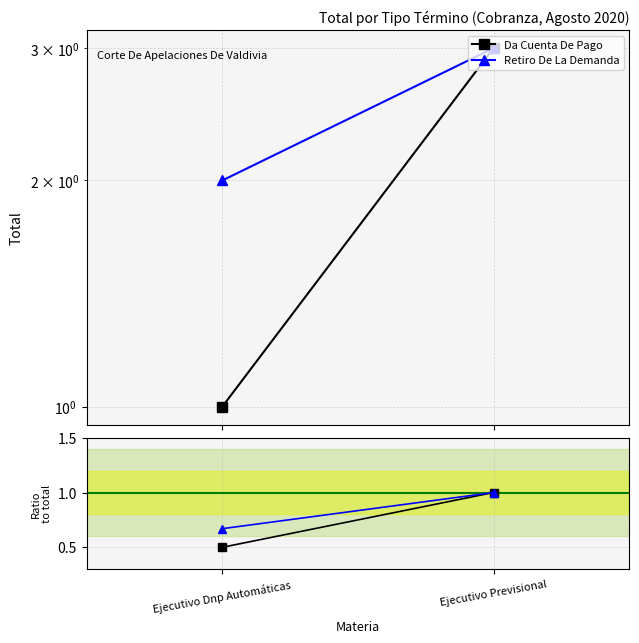

Reading right to left, transcribe all the data shown in this chart.

Da Cuenta De Pago: 1.0	0.5
Retiro De La Demanda: 1.0	0.7